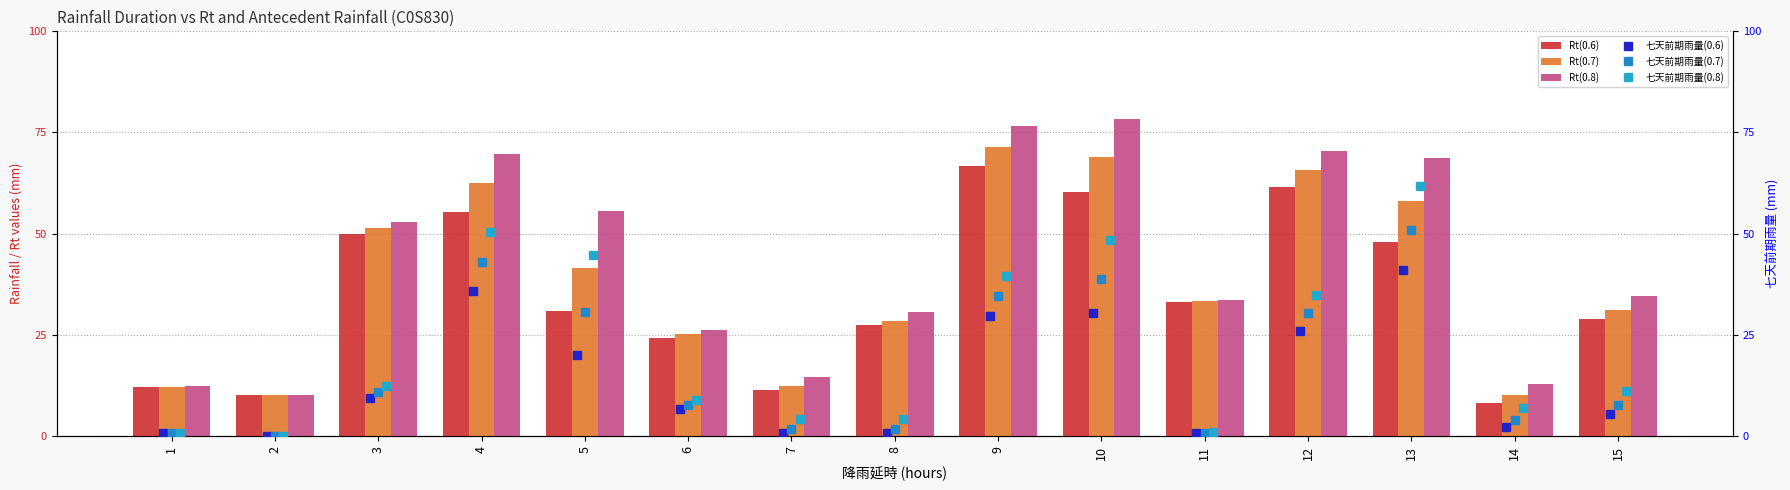

At how many categories does at least one series exceed 2?

15